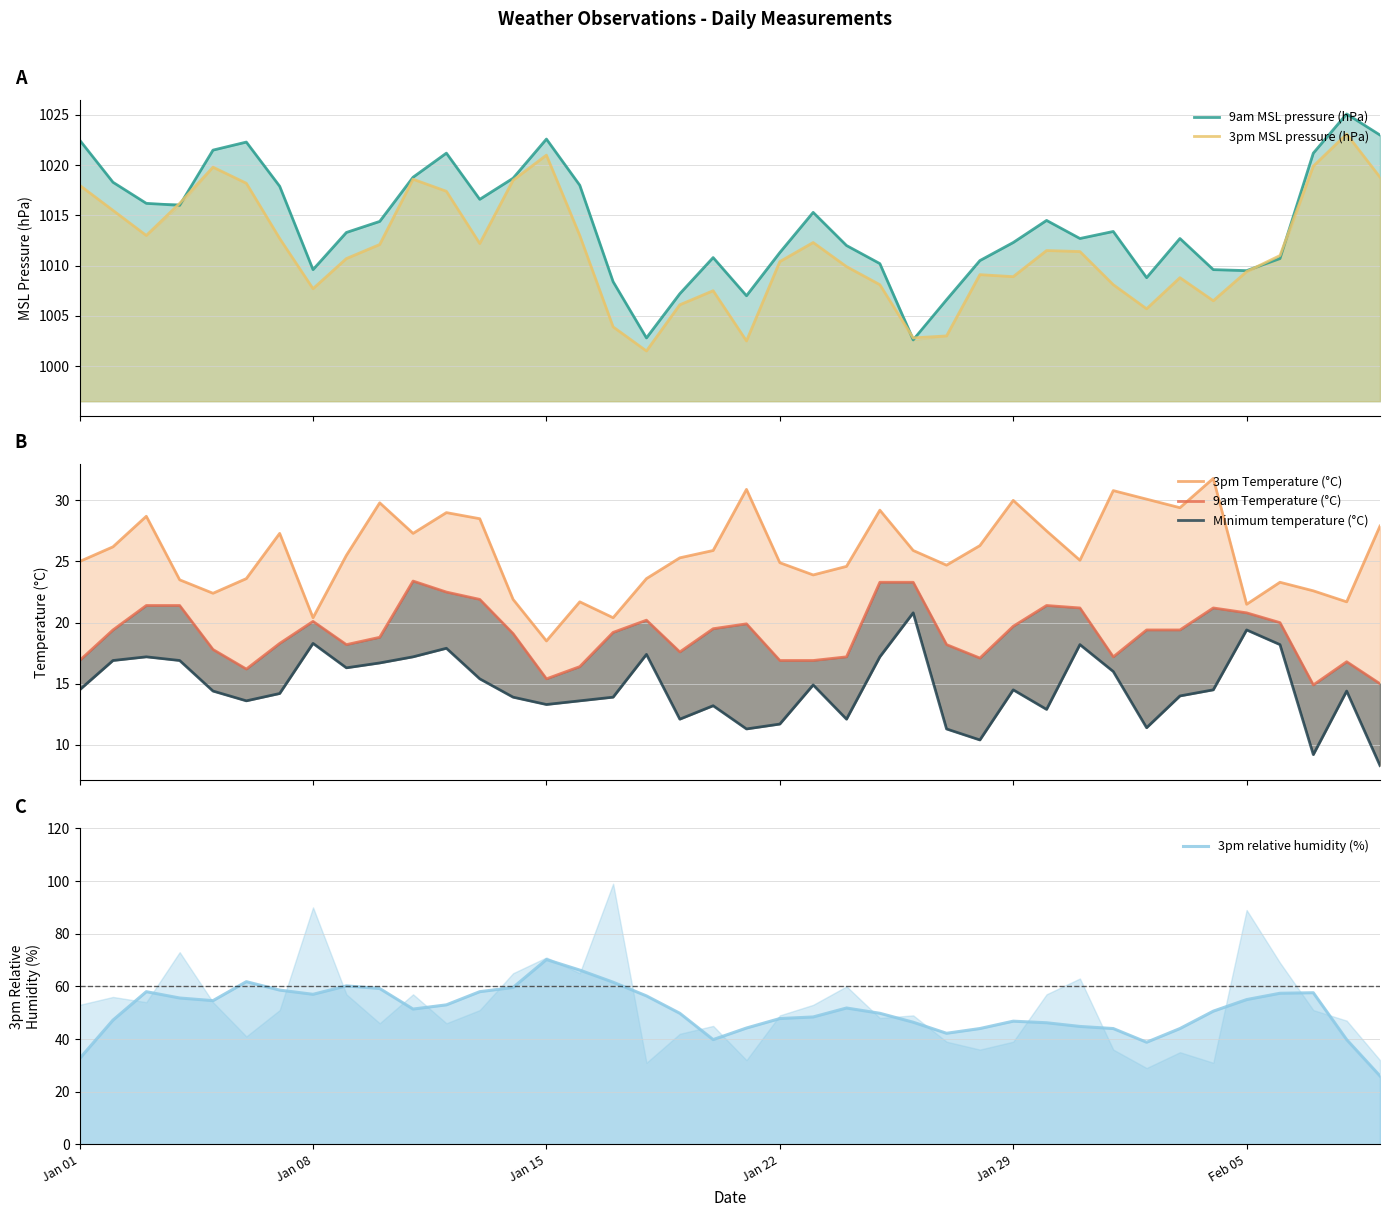

Reading left to right, extract all data points from this chart.

9am MSL pressure (hPa): 1022.5	1018.3	1016.2	1016.0	1021.5	1022.3	1017.9	1009.6	1013.3	1014.4	1018.8	1021.2	1016.6	1018.7	1022.6	1018.0	1008.4	1002.8	1007.2	1010.8	1007.0	1011.3	1015.3	1012.0	1010.2	1002.6	1006.6	1010.5	1012.3	1014.5	1012.7	1013.4	1008.8	1012.7	1009.6	1009.5	1010.7	1021.2	1025.1	1023.0
3pm MSL pressure (hPa): 1018.0	1015.5	1013.0	1016.2	1019.8	1018.2	1012.7	1007.7	1010.7	1012.1	1018.6	1017.4	1012.2	1018.5	1021.0	1013.0	1003.9	1001.5	1006.1	1007.5	1002.5	1010.4	1012.3	1009.9	1008.1	1002.8	1003.0	1009.1	1008.9	1011.5	1011.4	1008.1	1005.7	1008.8	1006.5	1009.4	1011.0	1019.9	1023.1	1018.8
3pm Temperature (°C): 25.0	26.2	28.7	23.5	22.4	23.6	27.3	20.4	25.5	29.8	27.3	29.0	28.5	21.9	18.5	21.7	20.4	23.6	25.3	25.9	30.9	24.9	23.9	24.6	29.2	25.9	24.7	26.3	30.0	27.5	25.1	30.8	30.1	29.4	31.8	21.5	23.3	22.6	21.7	27.9
9am Temperature (°C): 16.9	19.4	21.4	21.4	17.8	16.2	18.3	20.1	18.2	18.8	23.4	22.5	21.9	19.1	15.4	16.4	19.2	20.2	17.6	19.5	19.9	16.9	16.9	17.2	23.3	23.3	18.2	17.1	19.7	21.4	21.2	17.2	19.4	19.4	21.2	20.8	20.0	14.9	16.8	15.0
Minimum temperature (°C): 14.5	16.9	17.2	16.9	14.4	13.6	14.2	18.3	16.3	16.7	17.2	17.9	15.4	13.9	13.3	13.6	13.9	17.4	12.1	13.2	11.3	11.7	14.9	12.1	17.2	20.8	11.3	10.4	14.5	12.9	18.2	16.0	11.4	14.0	14.5	19.4	18.2	9.2	14.4	8.3
3pm relative humidity (%): 32.6	47.2	58.0	55.6	54.6	61.8	58.6	57.0	60.2	59.2	51.4	53.0	58.0	59.6	70.2	66.2	61.6	56.4	49.8	39.8	44.2	47.8	48.4	51.8	49.8	46.4	42.2	44.0	46.8	46.2	44.8	44.0	38.8	44.0	50.6	55.0	57.4	57.6	39.8	26.0